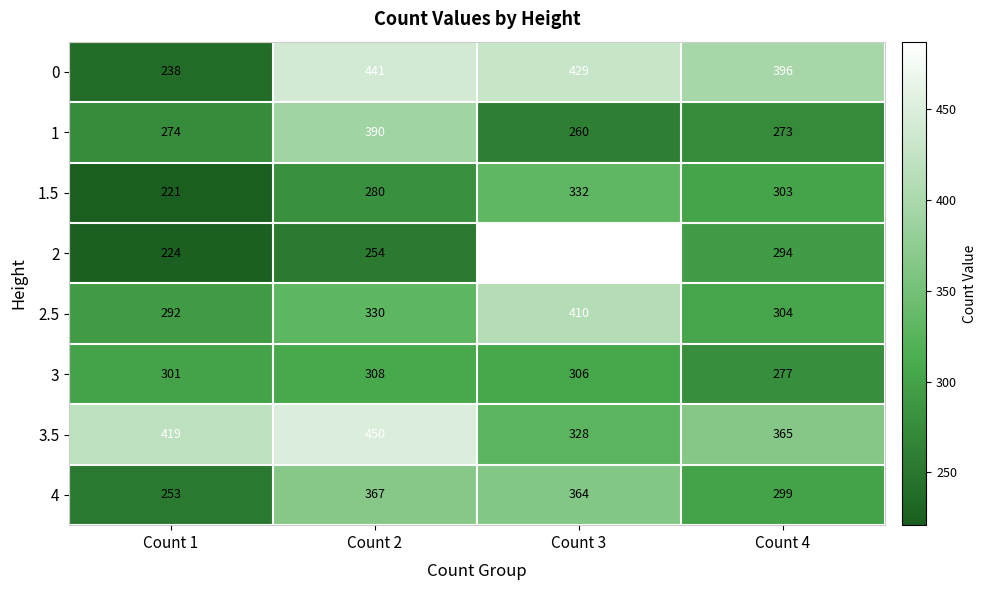

Rank the series at Count 3 from lowest to highest value.

1, 3, 3.5, 1.5, 4, 2.5, 0, 2